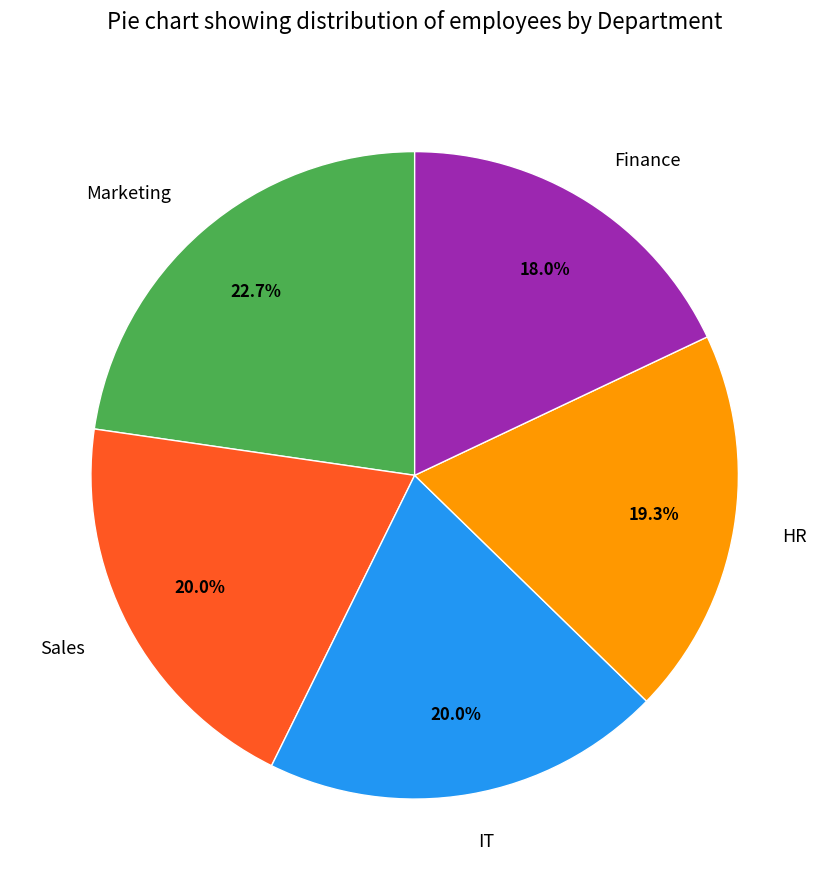

What percentage is NOT represented by Finance?

82.0%